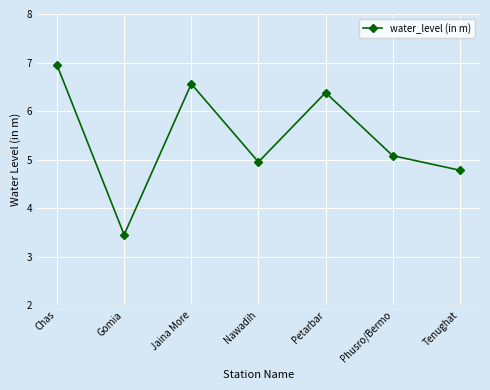

How many points are higher than both their immediate neighbors (excluding endpoints)?

2